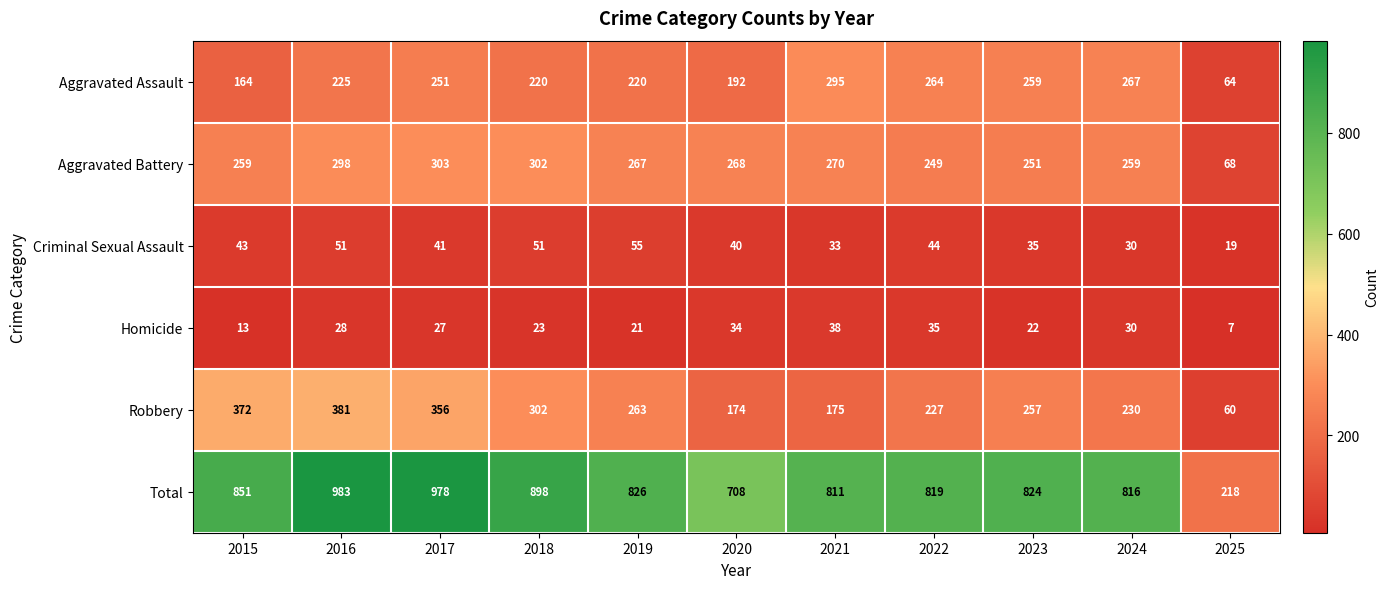

What is the maximum value shown in the chart?

983